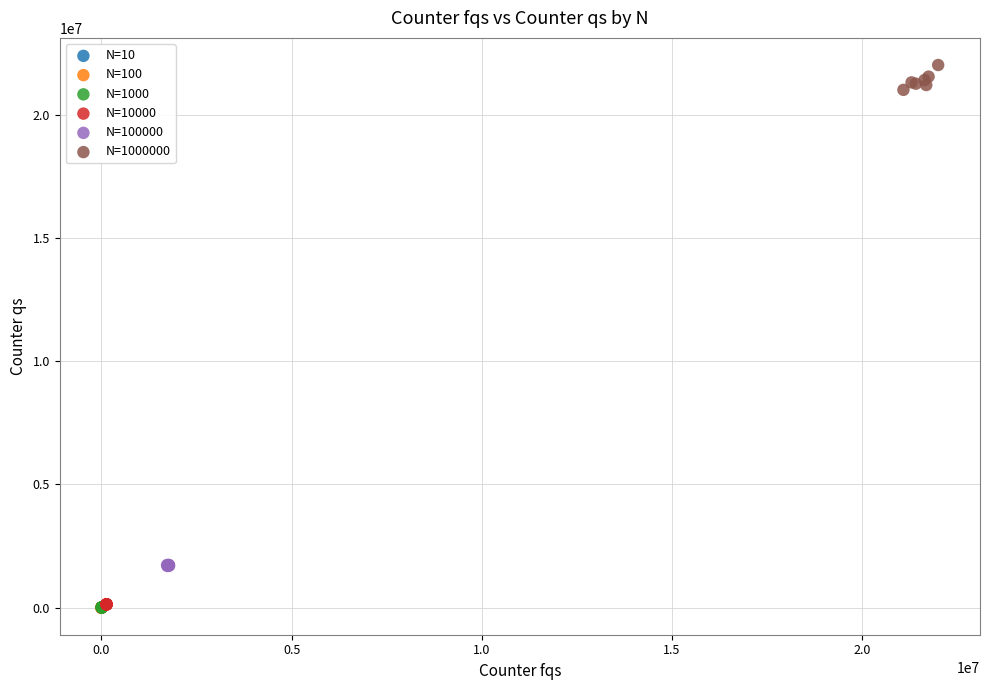

Which series has the largest Y range (max minus min)?

N=1000000